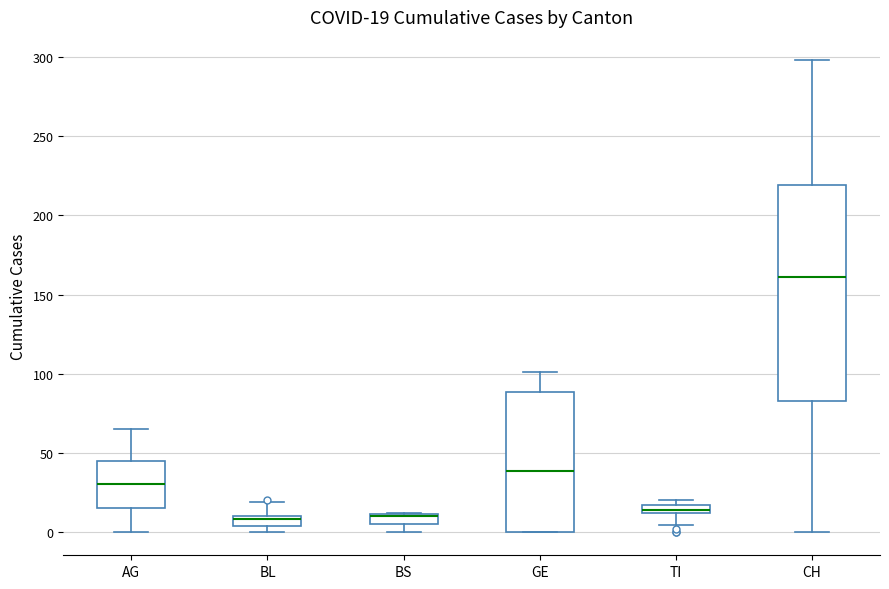

Comparing the boxes themselves (not the whiskers), which one is the tallest?

CH